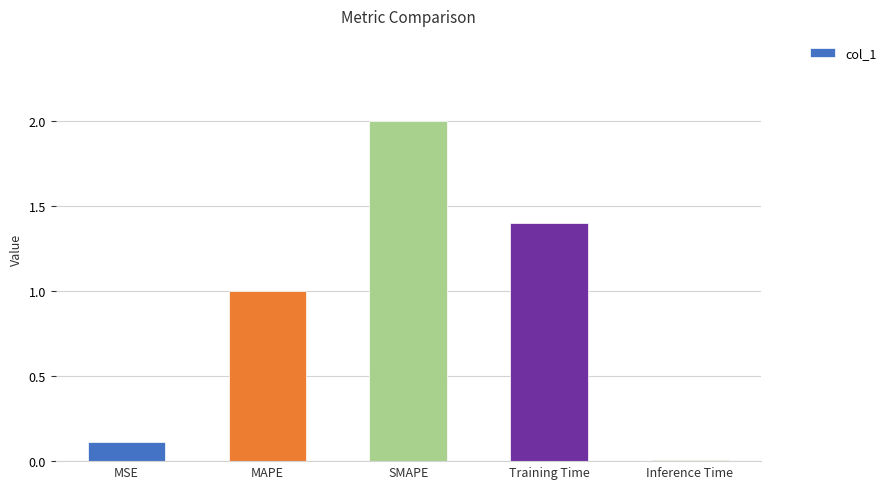

Is it true that the value at Inference Time is 0.0?

True